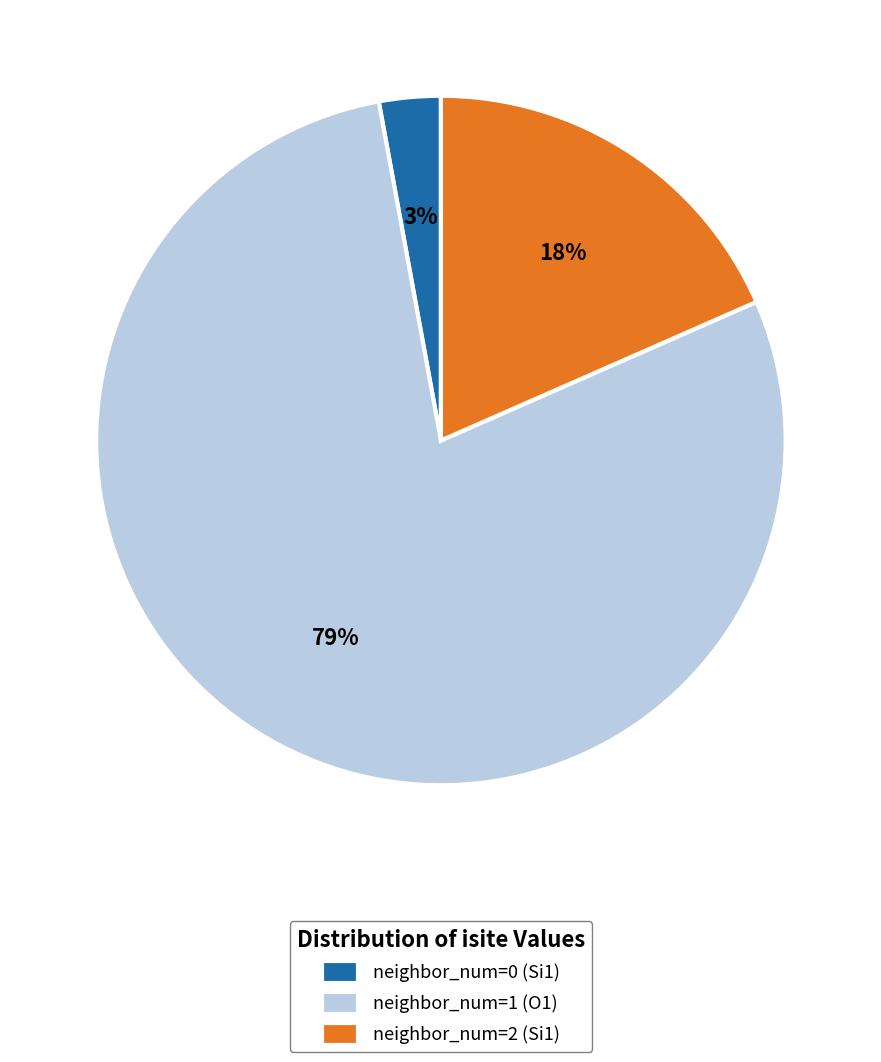

How many slices are in this pie chart?

3